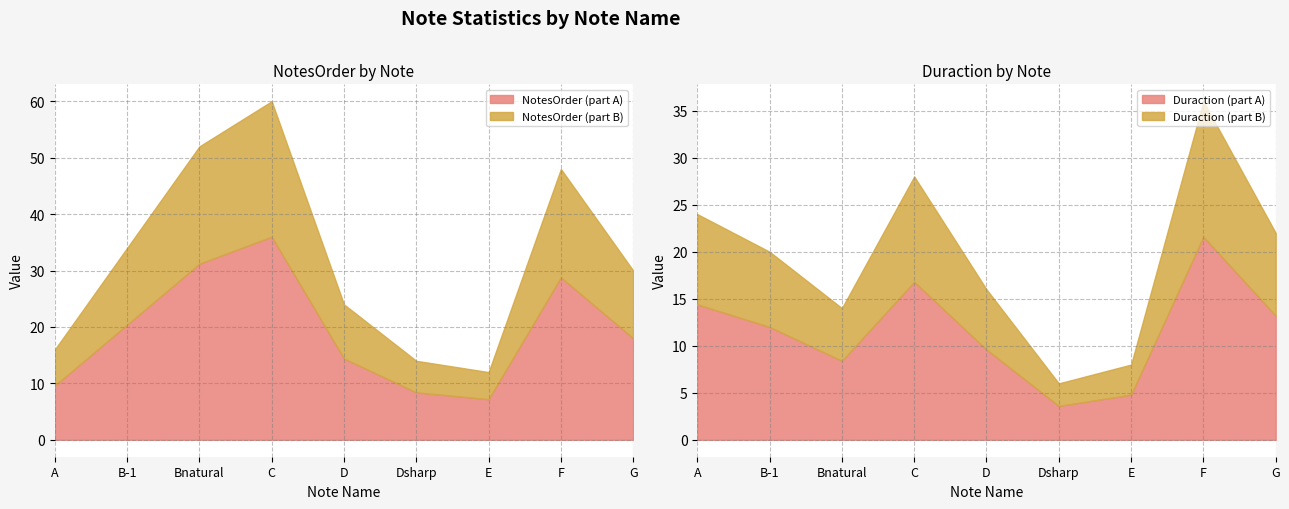

What is the average value of the Duraction series?

19